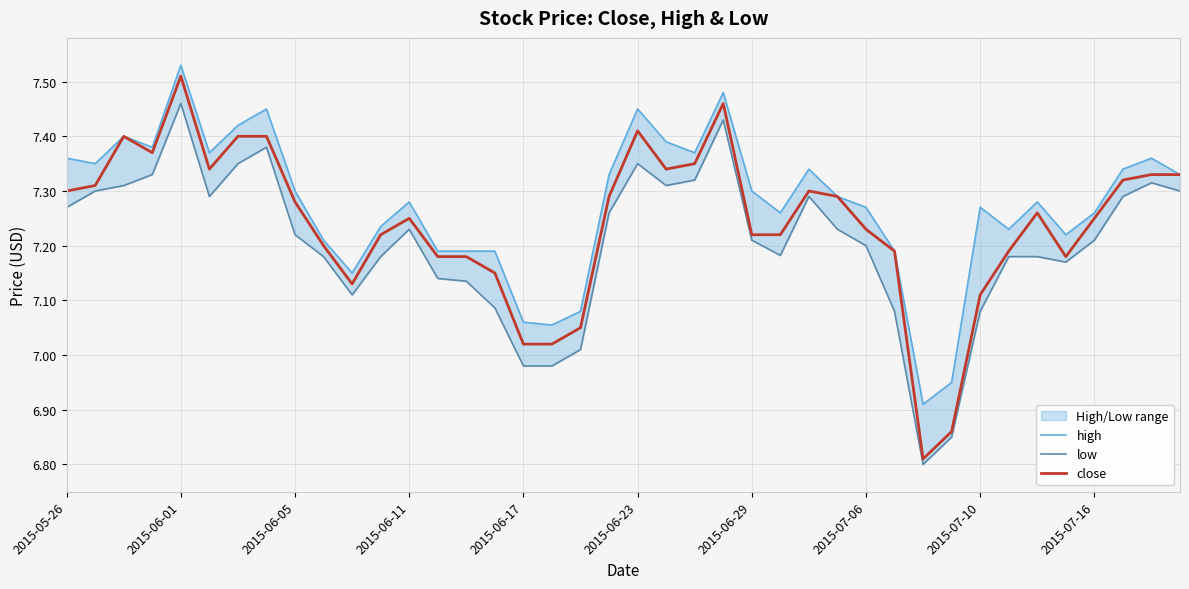

True or false: low and high intersect in this chart.

False